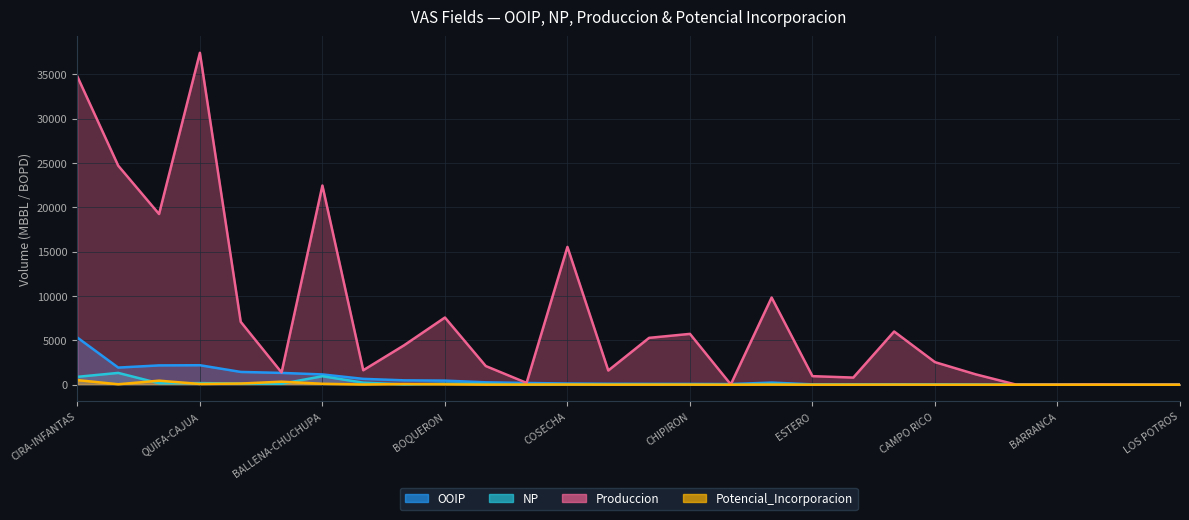

At how many categories does at least one series exceed 15869?

5